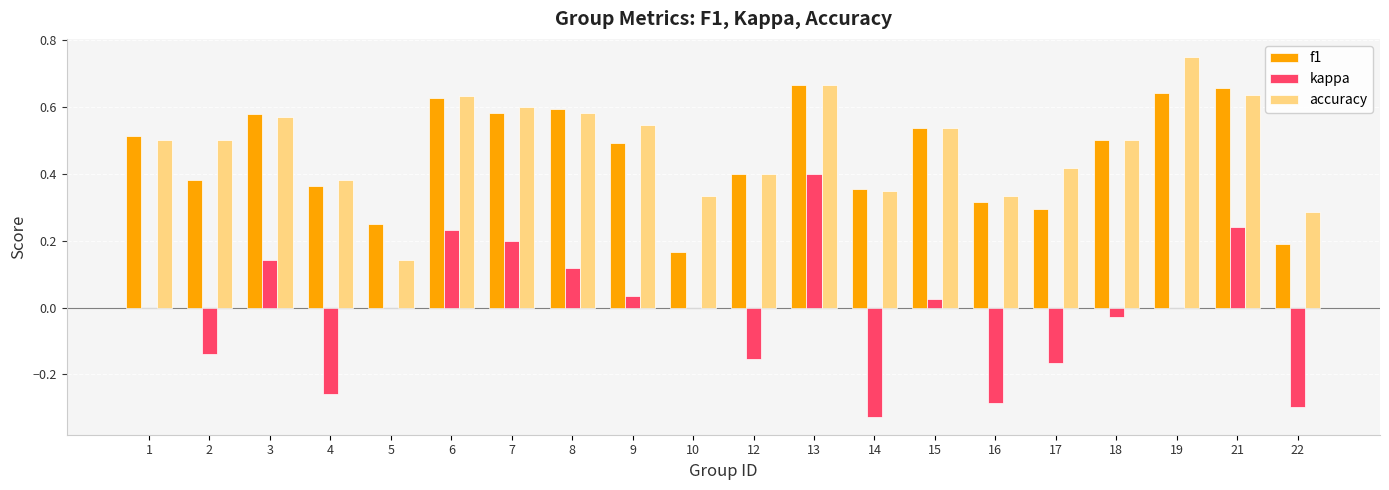

At which label does f1 reach its peak?

13